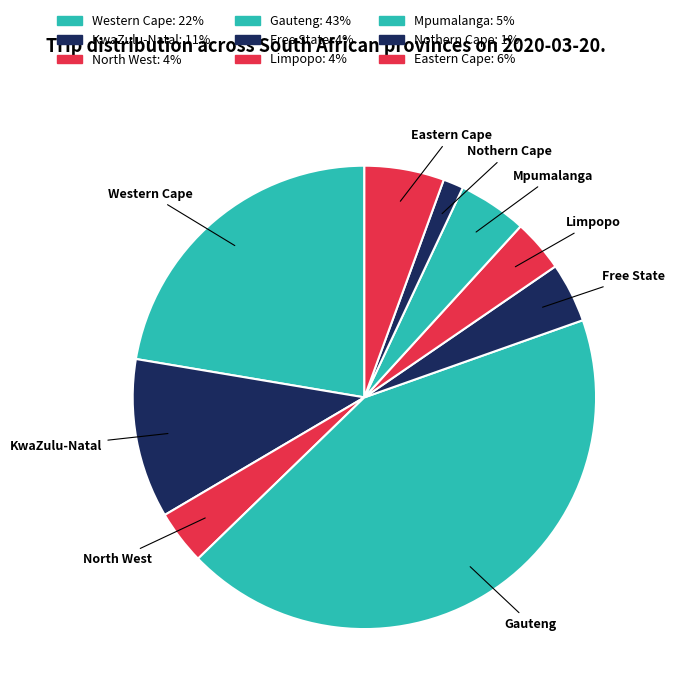

Does KwaZulu-Natal represent more than half of the total?

No